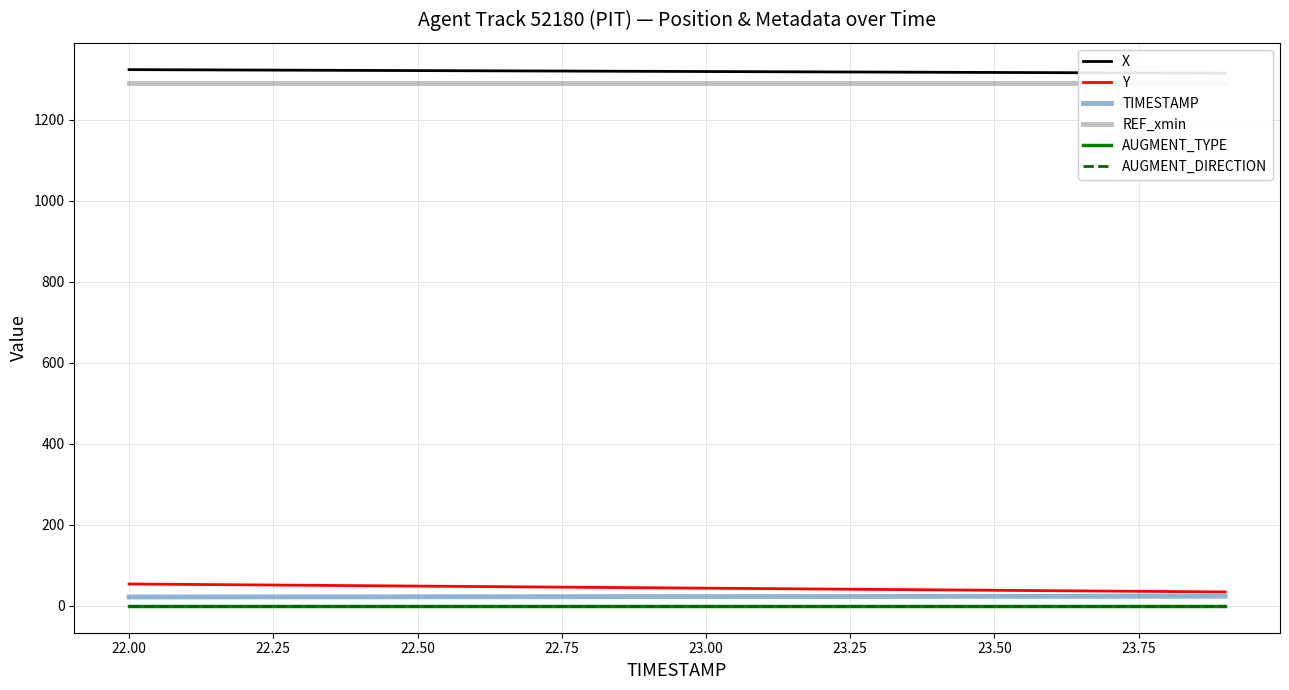

The value of AUGMENT_DIRECTION at 23.00 is 0.0. True or false?

True